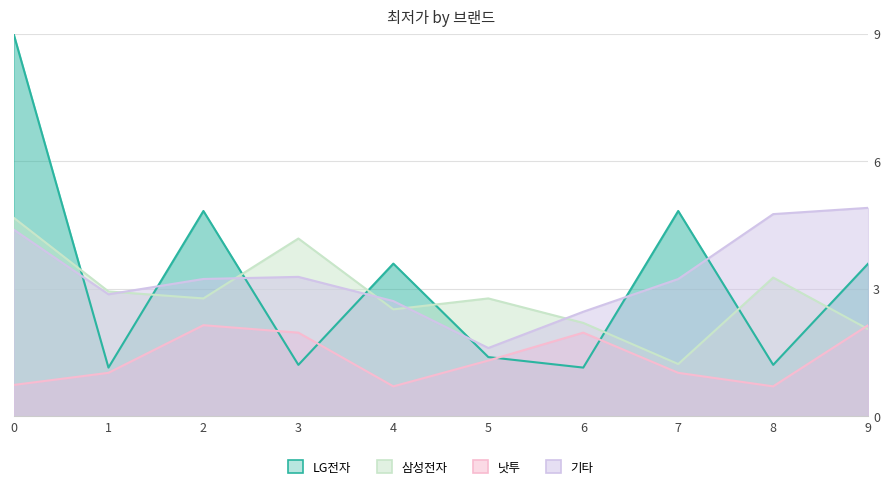

At which label does 기타 reach its minimum?

5